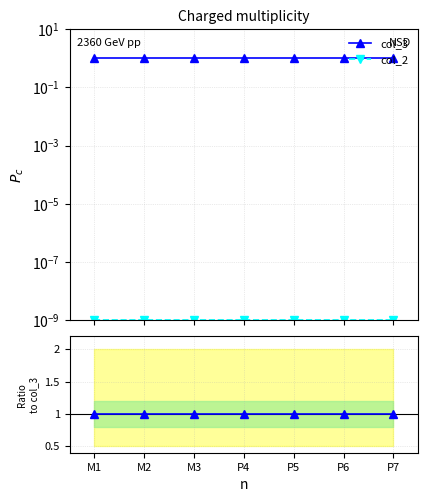

True or false: col_2 / col_3 and col_3 / col_3 cross at least once.

False